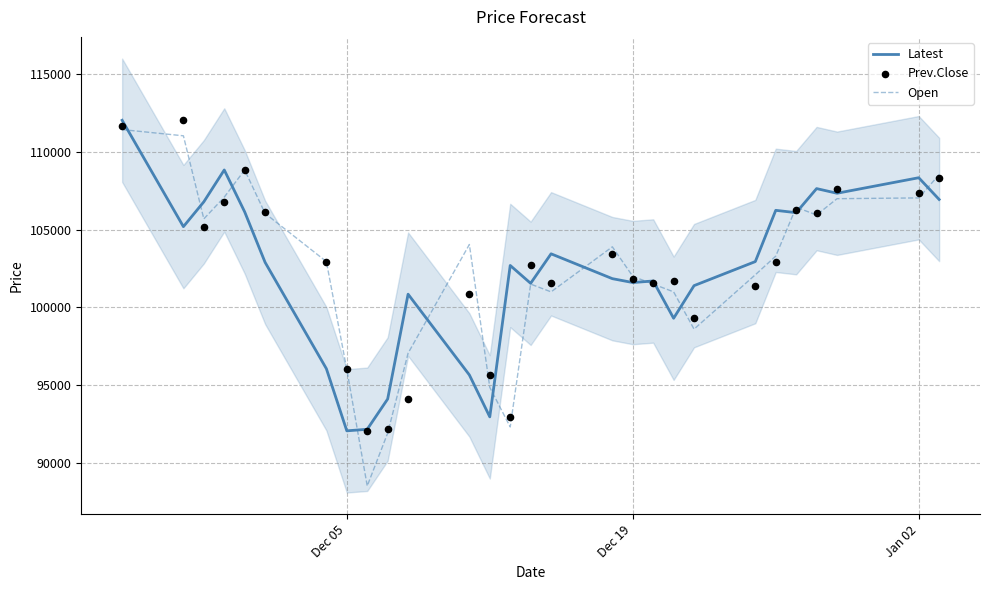

Which series has the largest Y range (max minus min)?

Open